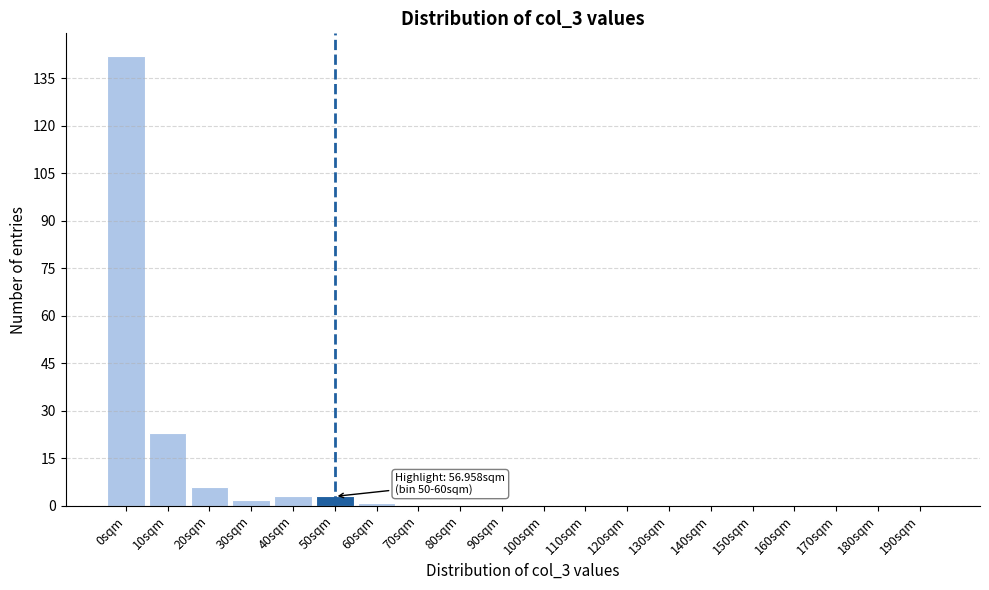

Reading left to right, list all the values displayed in this chart.

0sqm=142	10sqm=23	20sqm=6	30sqm=2	40sqm=3	50sqm=3	60sqm=1	70sqm=0	80sqm=0	90sqm=0	100sqm=0	110sqm=0	120sqm=0	130sqm=0	140sqm=0	150sqm=0	160sqm=0	170sqm=0	180sqm=0	190sqm=0